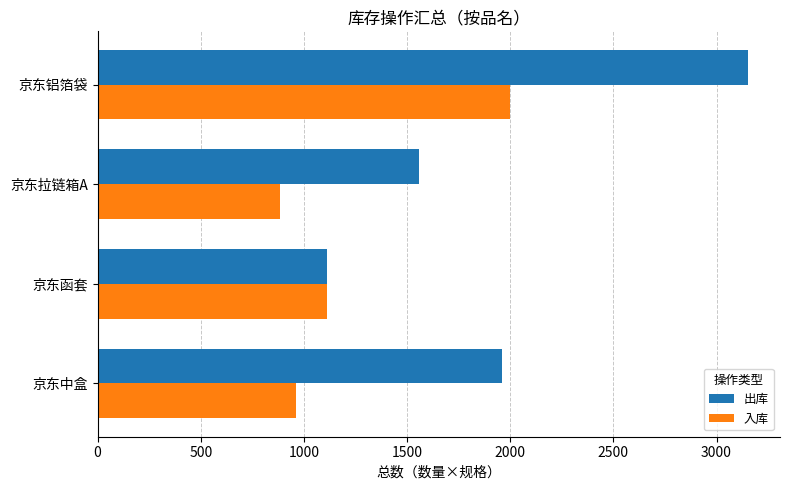

Is it true that 出库 equals 1960 at 京东中盒?

True